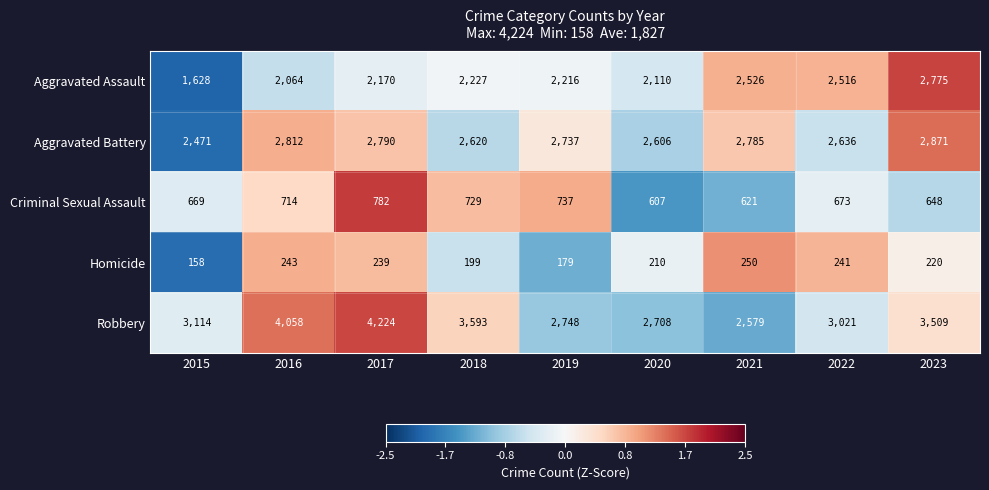

At which category is the sum across all series the highest?

2017